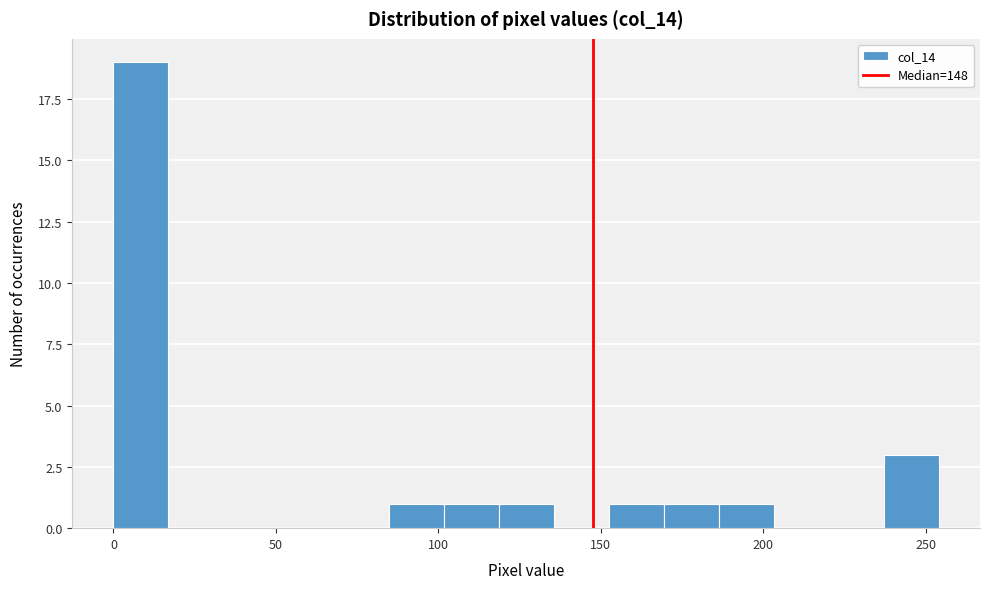

Read against the x-axis, roughly where is the centre of the tallest bar?

10